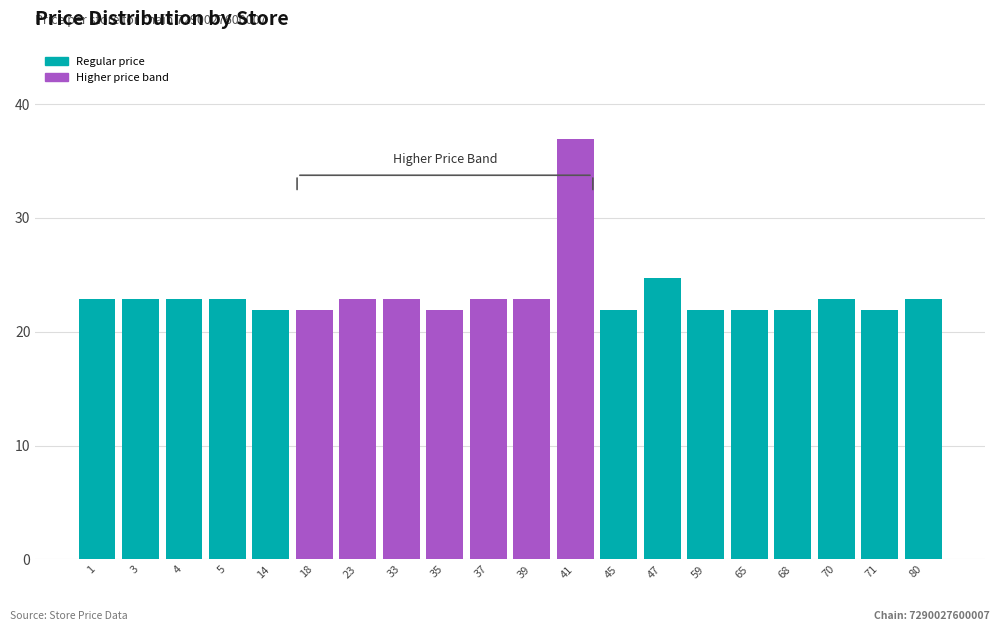

Reading left to right, list all the values displayed in this chart.

1=22.9	3=22.9	4=22.9	5=22.9	14=21.9	18=21.9	23=22.9	33=22.9	35=21.9	37=22.9	39=22.9	41=36.9	45=21.9	47=24.7	59=21.9	65=21.9	68=21.9	70=22.9	71=21.9	80=22.9